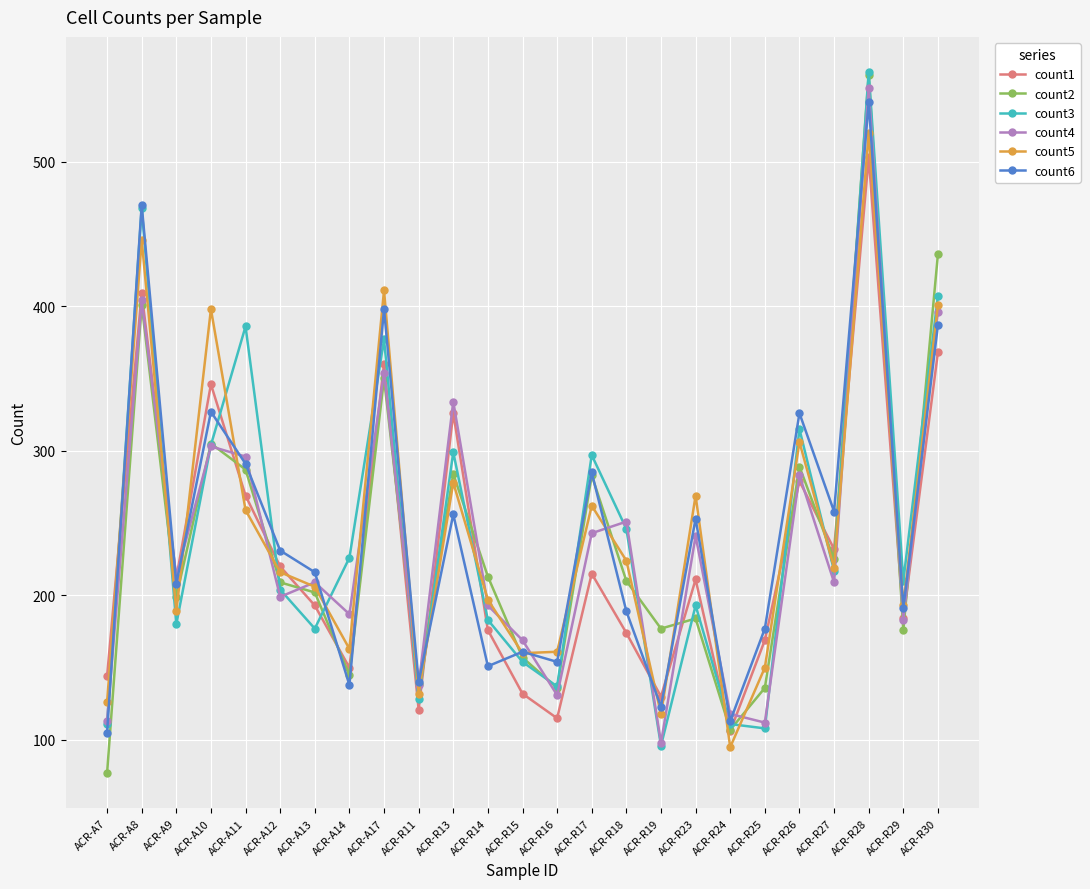

What is the label of the 21st point from the right?

ACR-A11